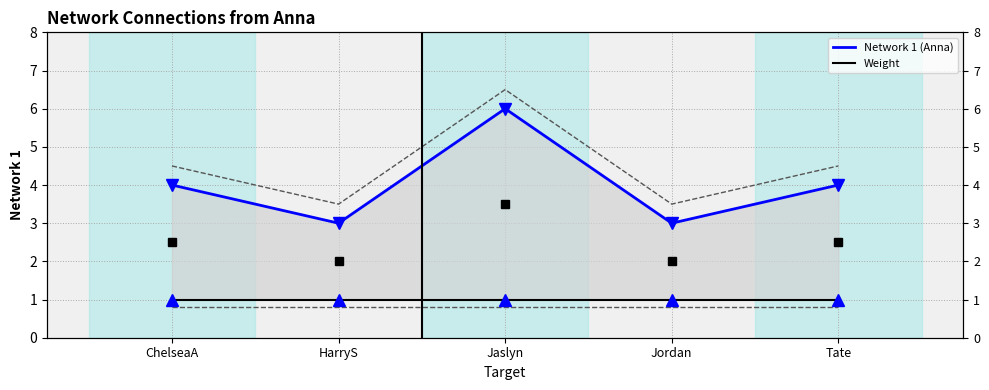

Is the value of Network 1 (Anna) at HarryS greater than the value of Weight at Jaslyn?

Yes